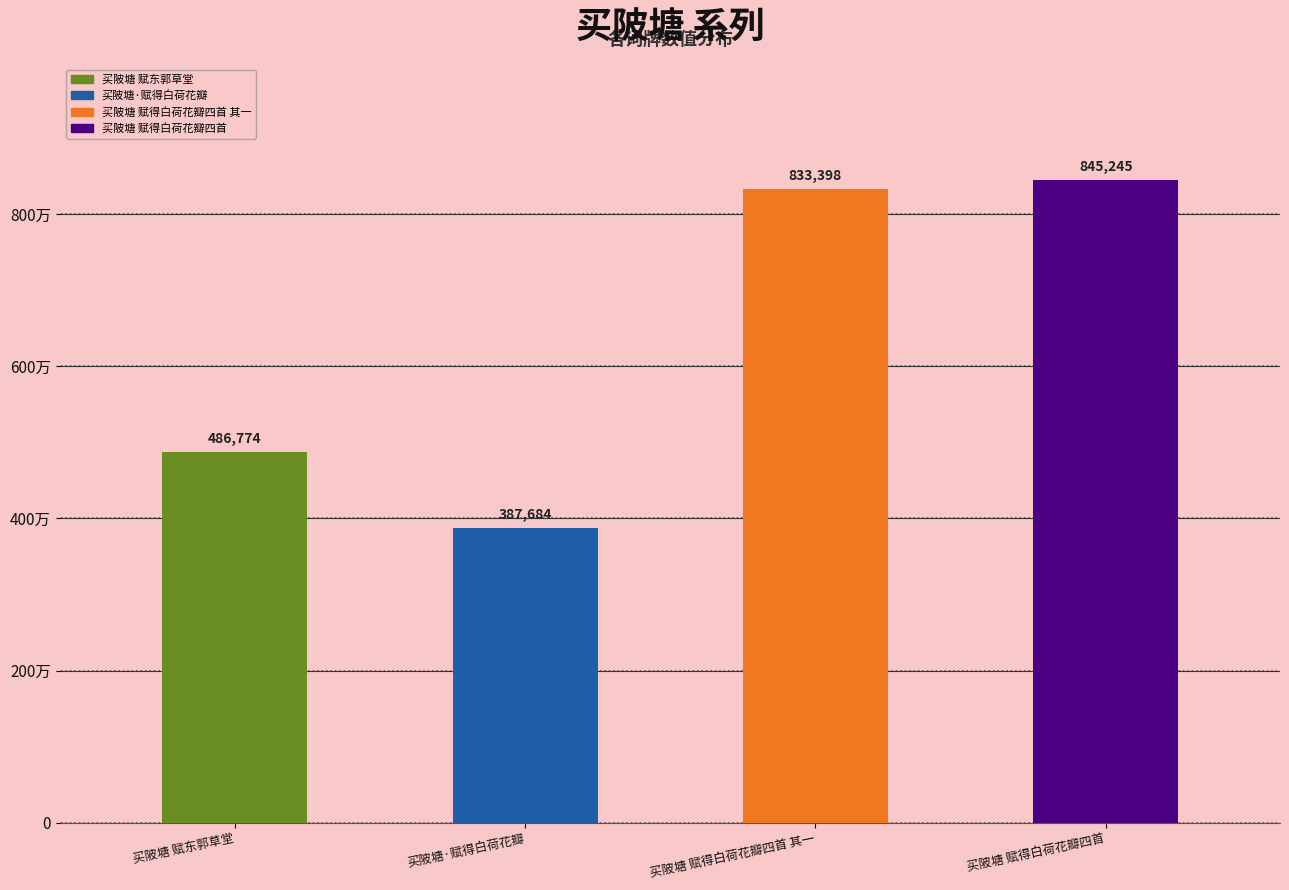

What is the approximate value at 买陂塘·赋得白荷花瓣, to the nearest 10?

387680